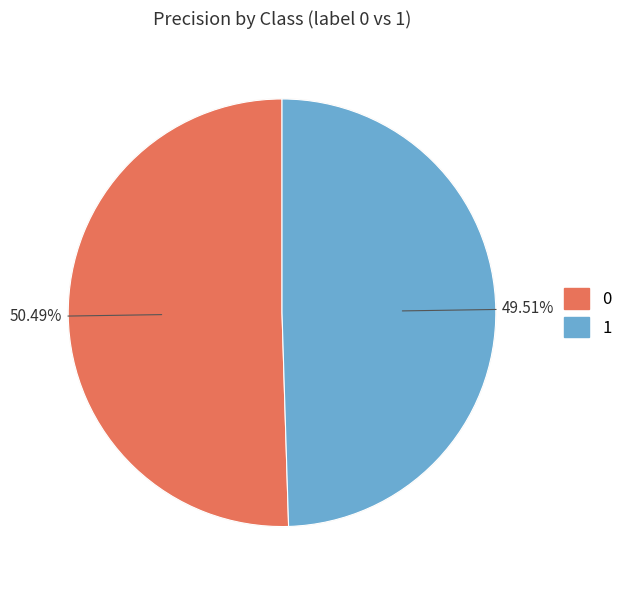

To the nearest percent, what is the combined percentage of 0 and 1?

100%